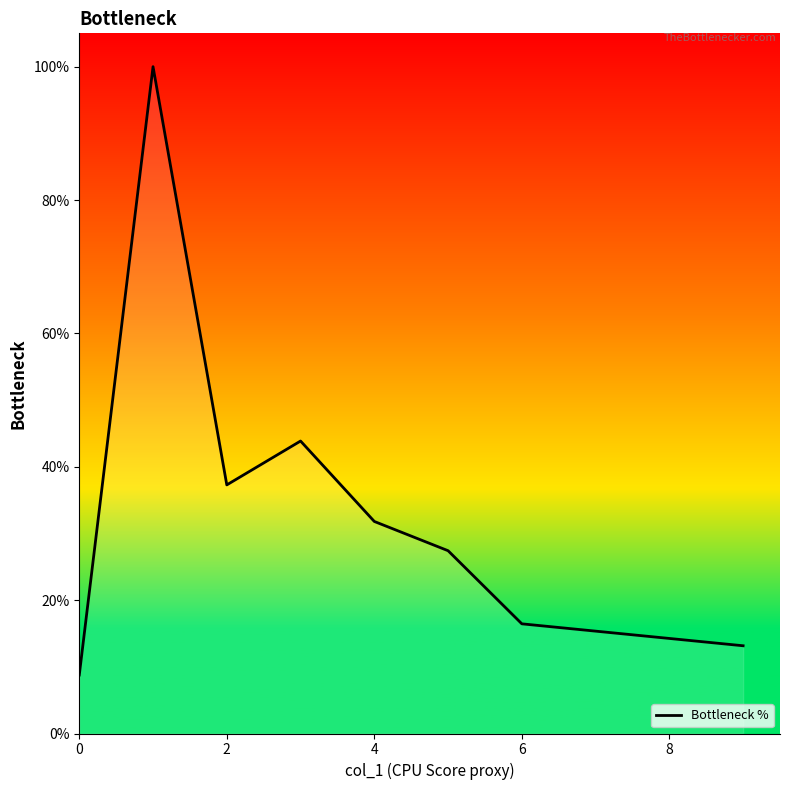

What is the approximate value at 8?

14.3